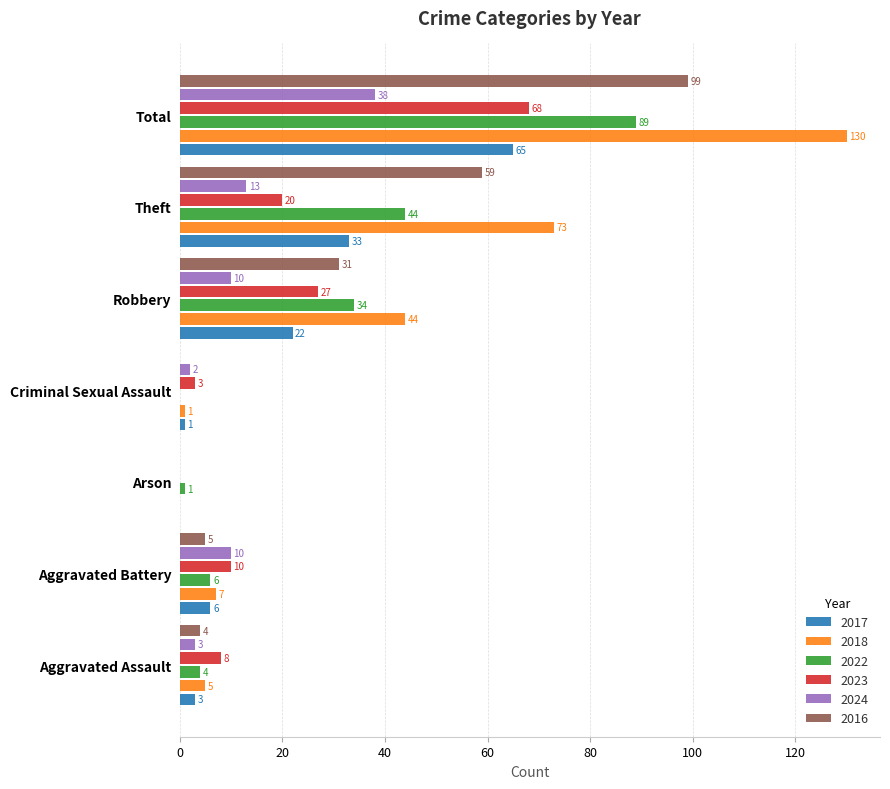

How many series are shown in this chart?

6